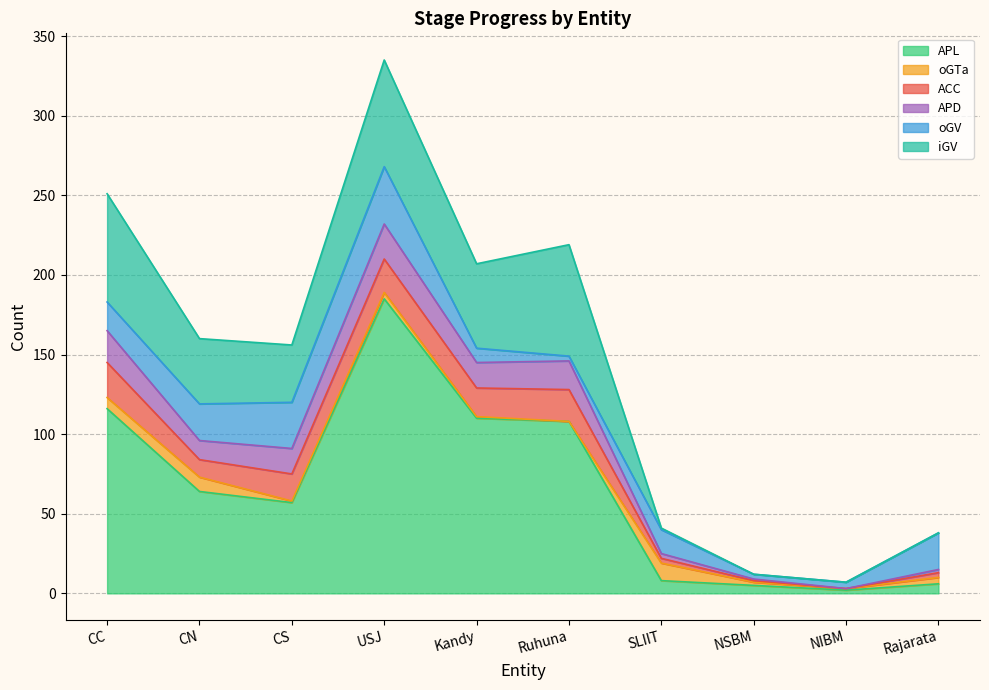

Which has a higher value, CN or USJ?

USJ